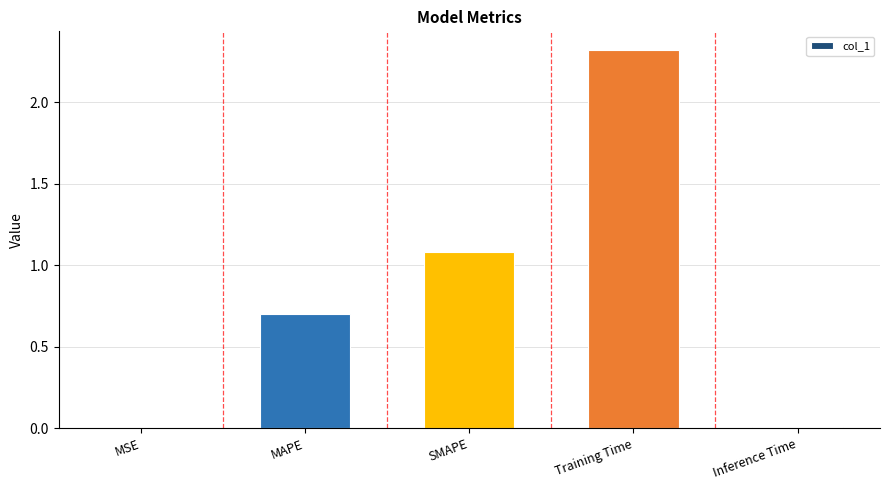

At which label is the value closest to 1?

SMAPE